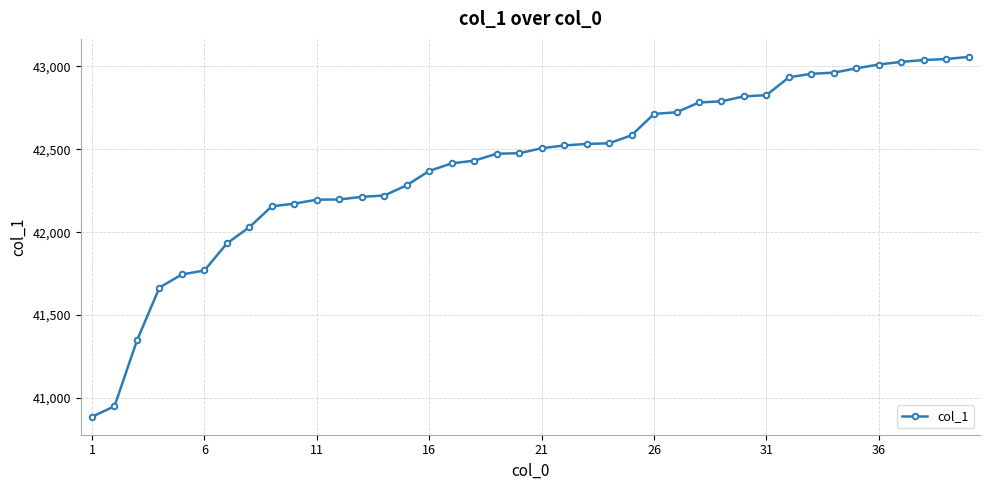

What is the average value?

42407